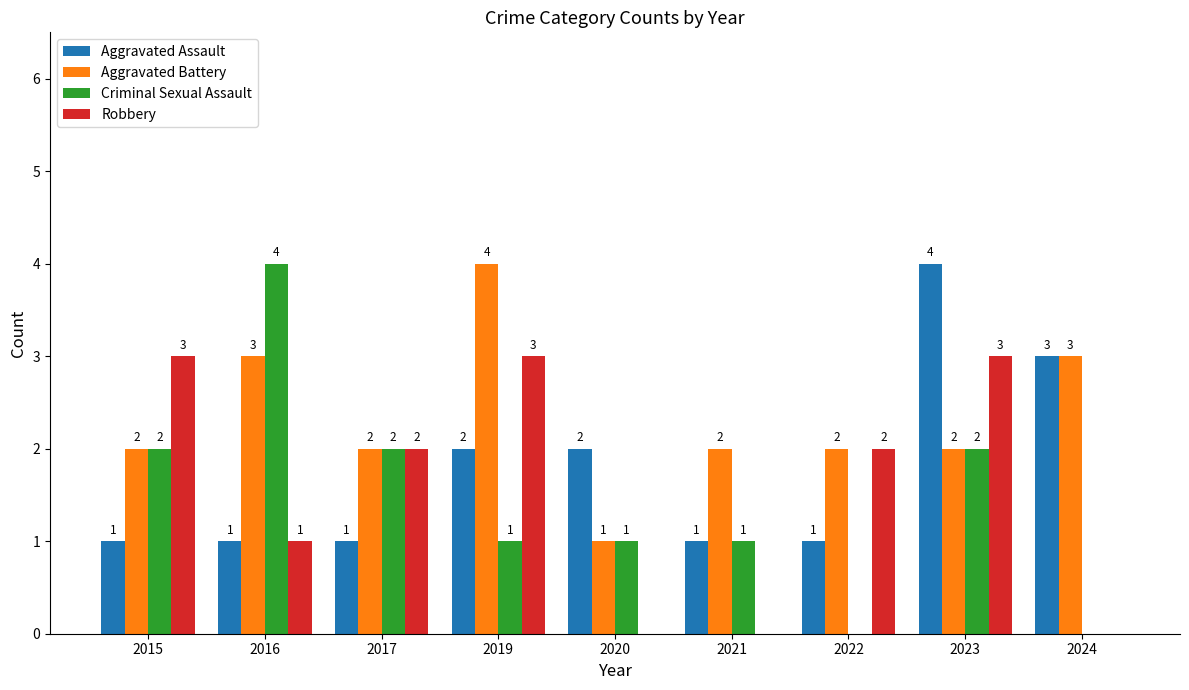

The Robbery series shows 2 at 2020. True or false?

False